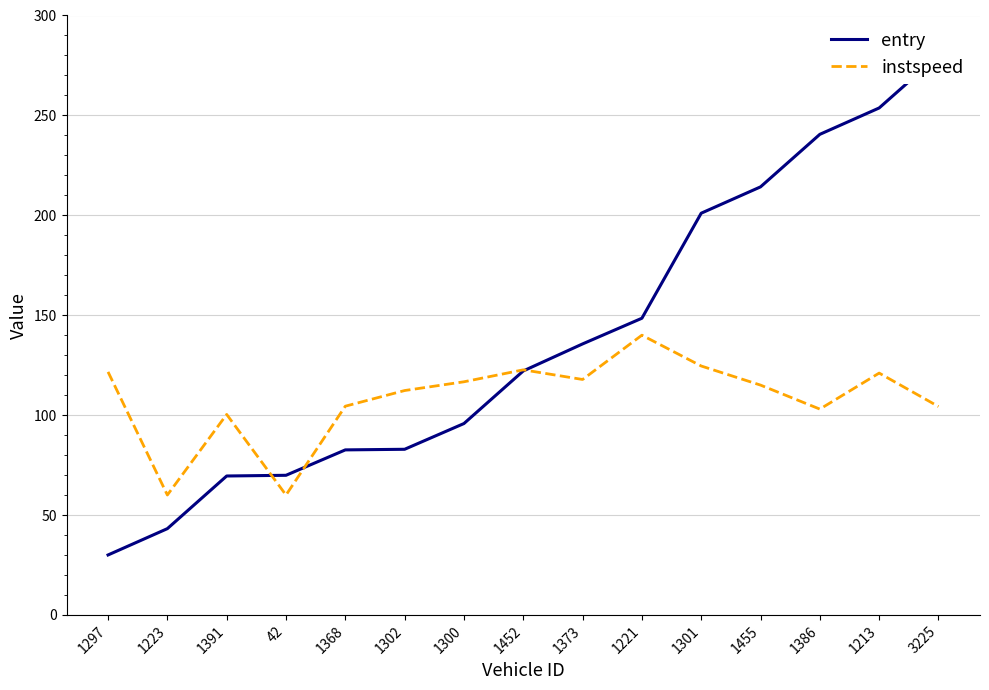

At which label does instspeed reach its minimum?

1223